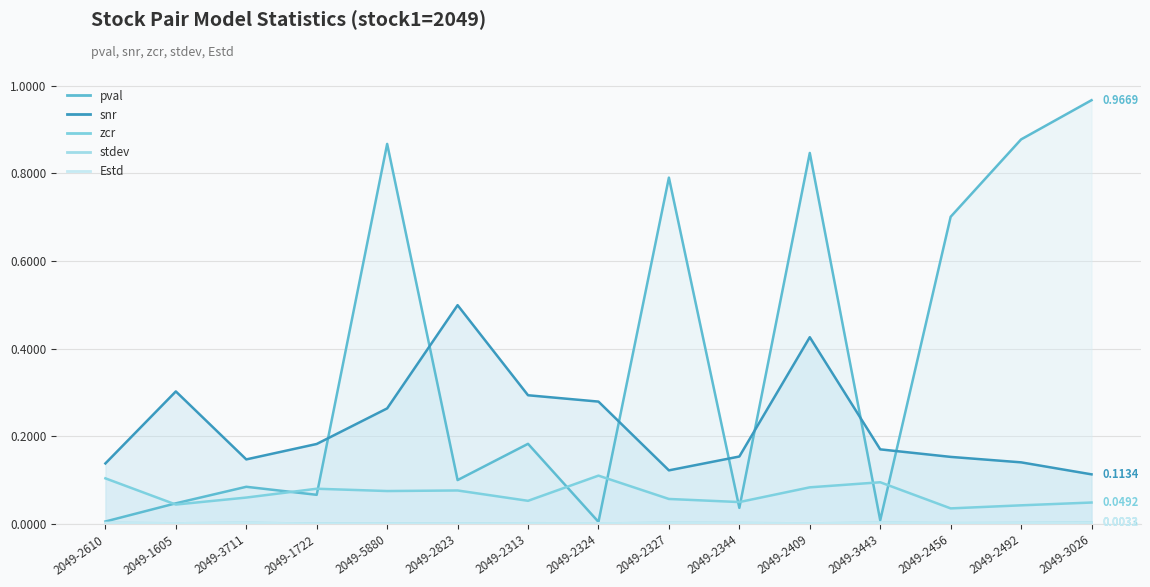

Reading left to right, transcribe all the data shown in this chart.

pval: 2049-2610=0.0	2049-1605=0.0	2049-3711=0.1	2049-1722=0.1	2049-5880=0.9	2049-2823=0.1	2049-2313=0.2	2049-2324=0.0	2049-2327=0.8	2049-2344=0.0	2049-2409=0.8	2049-3443=0.0	2049-2456=0.7	2049-2492=0.9	2049-3026=1.0
snr: 2049-2610=0.1	2049-1605=0.3	2049-3711=0.1	2049-1722=0.2	2049-5880=0.3	2049-2823=0.5	2049-2313=0.3	2049-2324=0.3	2049-2327=0.1	2049-2344=0.2	2049-2409=0.4	2049-3443=0.2	2049-2456=0.2	2049-2492=0.1	2049-3026=0.1
zcr: 2049-2610=0.1	2049-1605=0.0	2049-3711=0.1	2049-1722=0.1	2049-5880=0.1	2049-2823=0.1	2049-2313=0.1	2049-2324=0.1	2049-2327=0.1	2049-2344=0.1	2049-2409=0.1	2049-3443=0.1	2049-2456=0.0	2049-2492=0.0	2049-3026=0.0
stdev: 2049-2610=0.0	2049-1605=0.0	2049-3711=0.0	2049-1722=0.0	2049-5880=0.0	2049-2823=0.0	2049-2313=0.0	2049-2324=0.0	2049-2327=0.0	2049-2344=0.0	2049-2409=0.0	2049-3443=0.0	2049-2456=0.0	2049-2492=0.0	2049-3026=0.0
Estd: 2049-2610=0.0	2049-1605=0.0	2049-3711=0.0	2049-1722=0.0	2049-5880=0.0	2049-2823=0.0	2049-2313=0.0	2049-2324=0.0	2049-2327=0.0	2049-2344=0.0	2049-2409=0.0	2049-3443=0.0	2049-2456=0.0	2049-2492=0.0	2049-3026=0.0